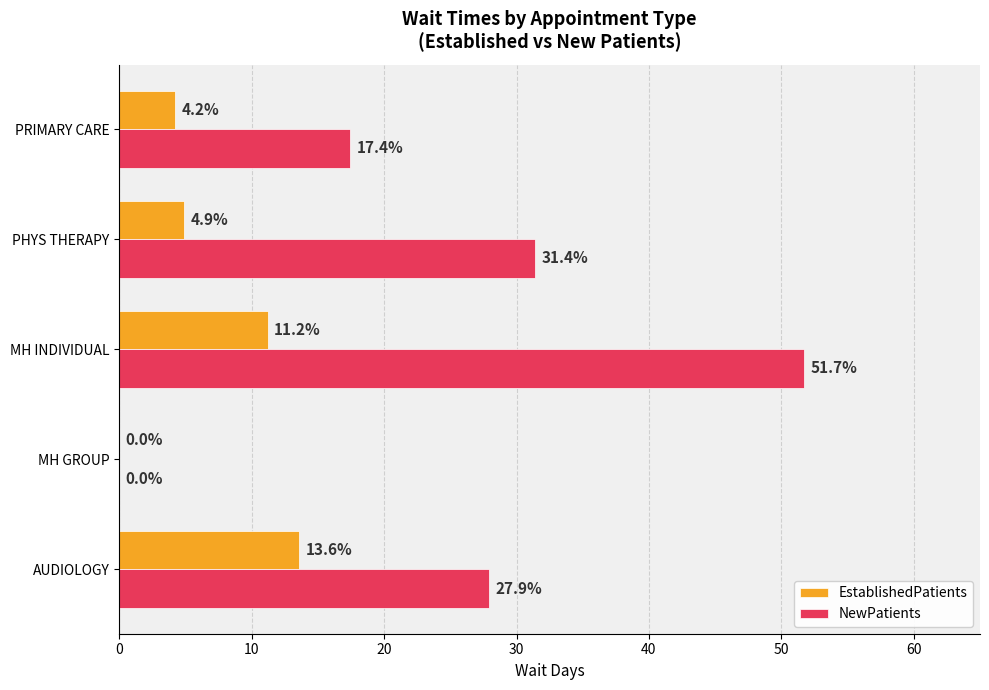

Which series has the largest total across all categories?

NewPatients